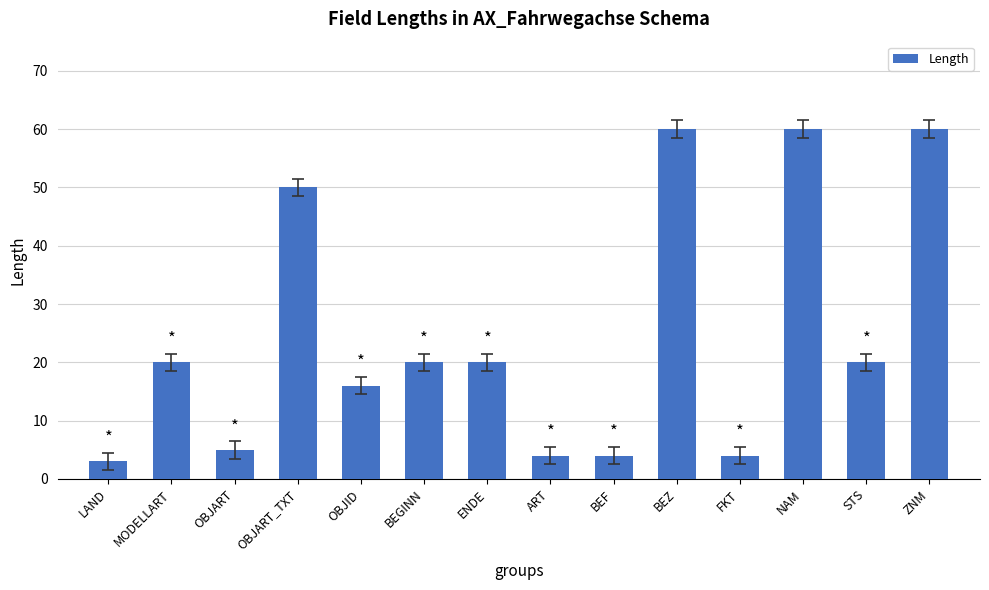

Is it true that the value at OBJART is 5?

True